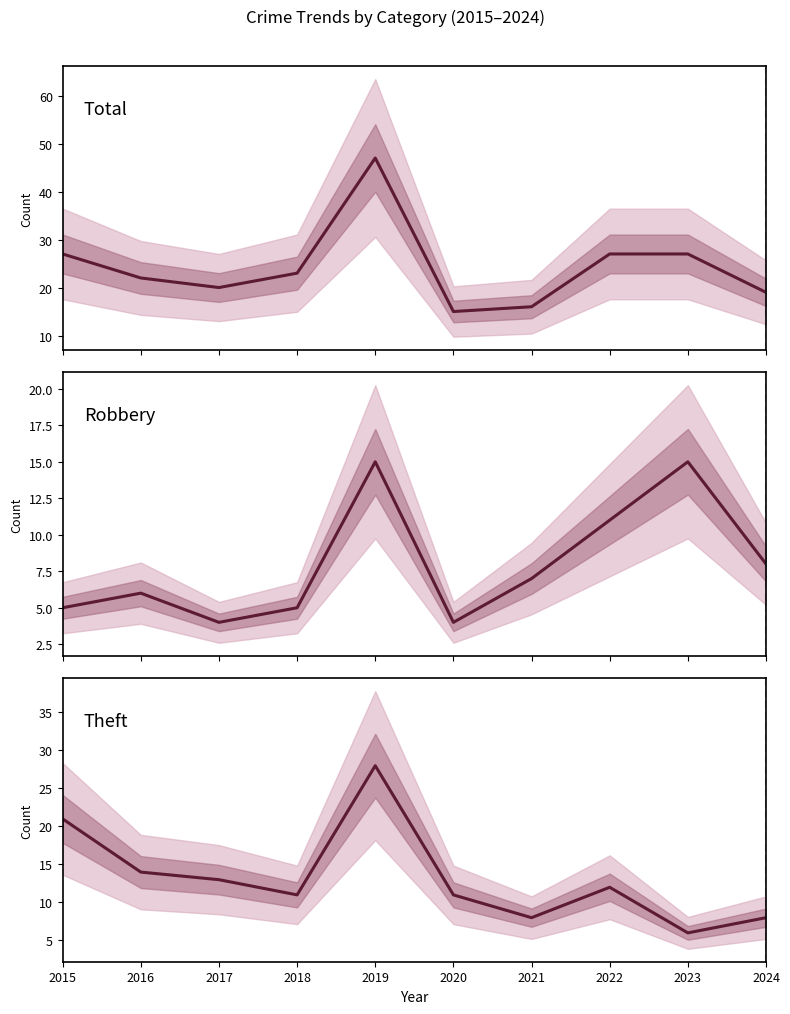

What is the sum of all Total values?

243